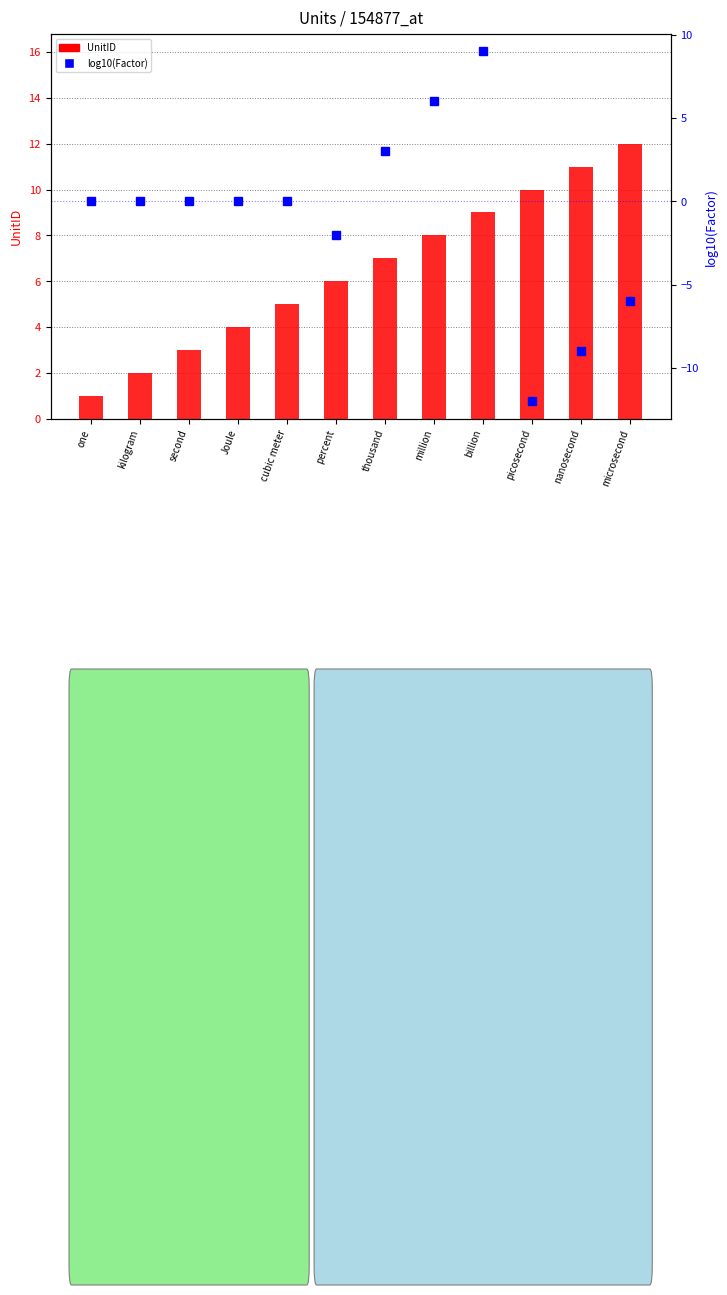

What is the approximate value of UnitID at nanosecond, to the nearest 10?

10